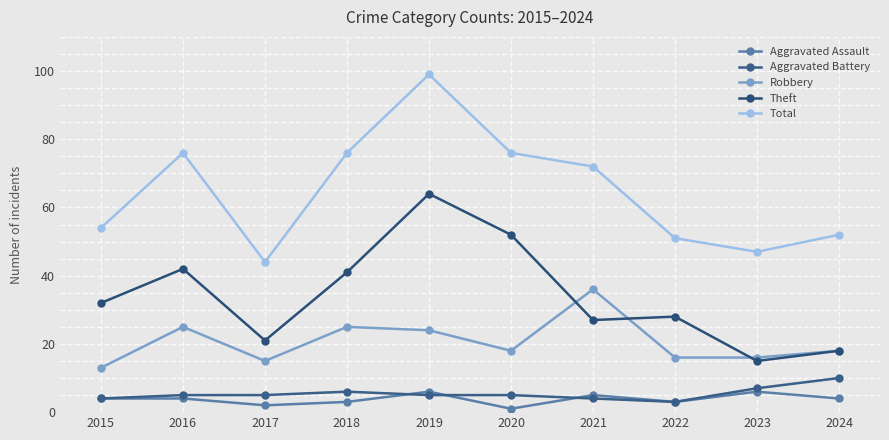

What is the maximum value for Robbery?

36